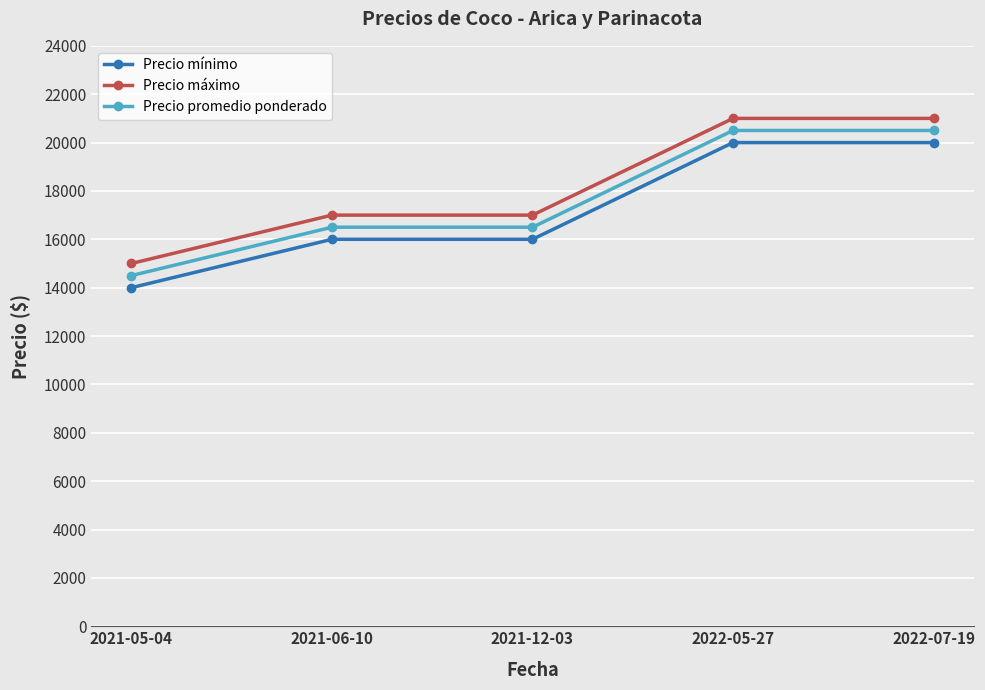

What is the minimum value for Precio mínimo?

14000